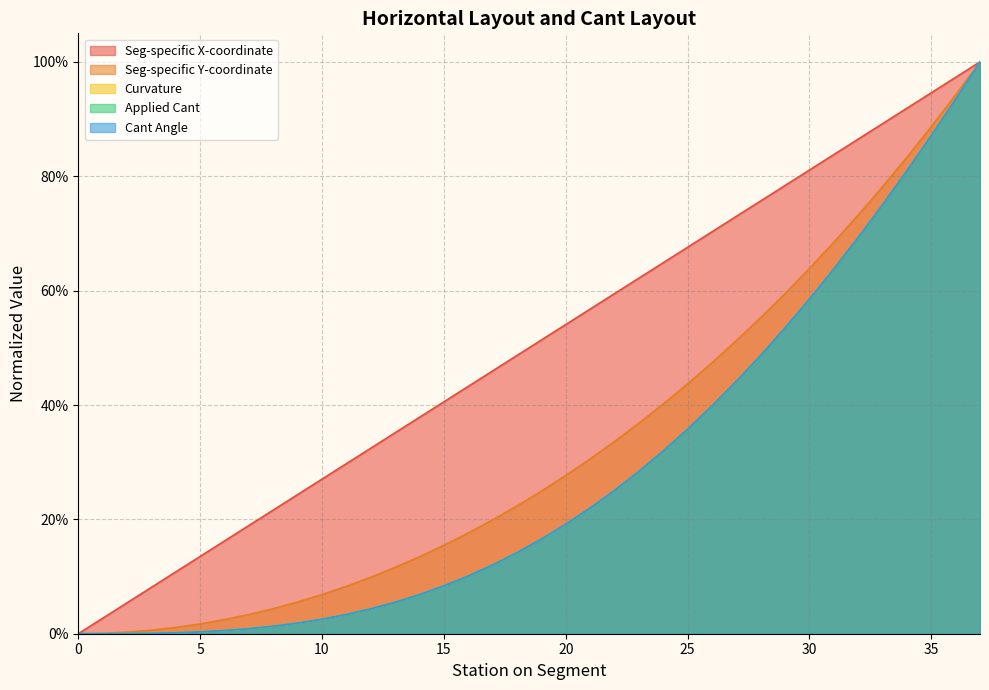

What is the maximum value for Applied Cant?

1.0